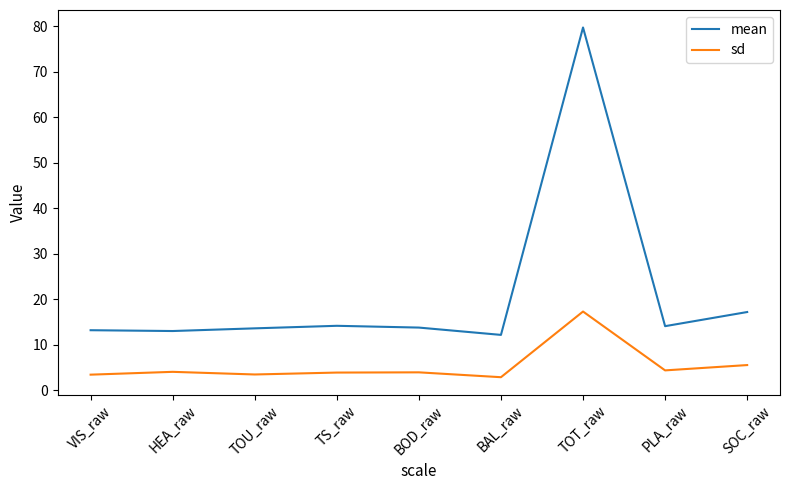

What is the maximum value shown in the chart?

79.8